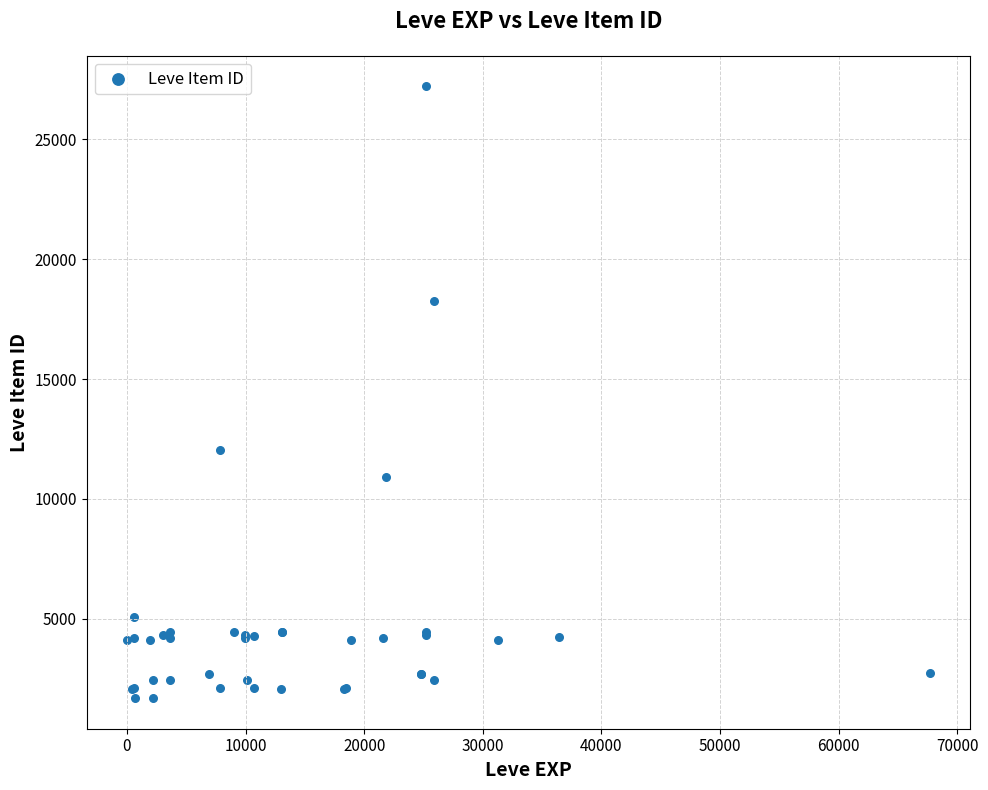

What Y value in the scatter plot is closest to 14448?

12018